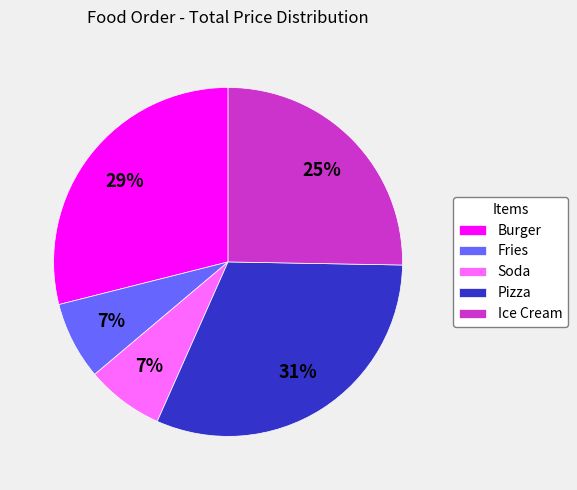

Which slice is the largest?

Pizza